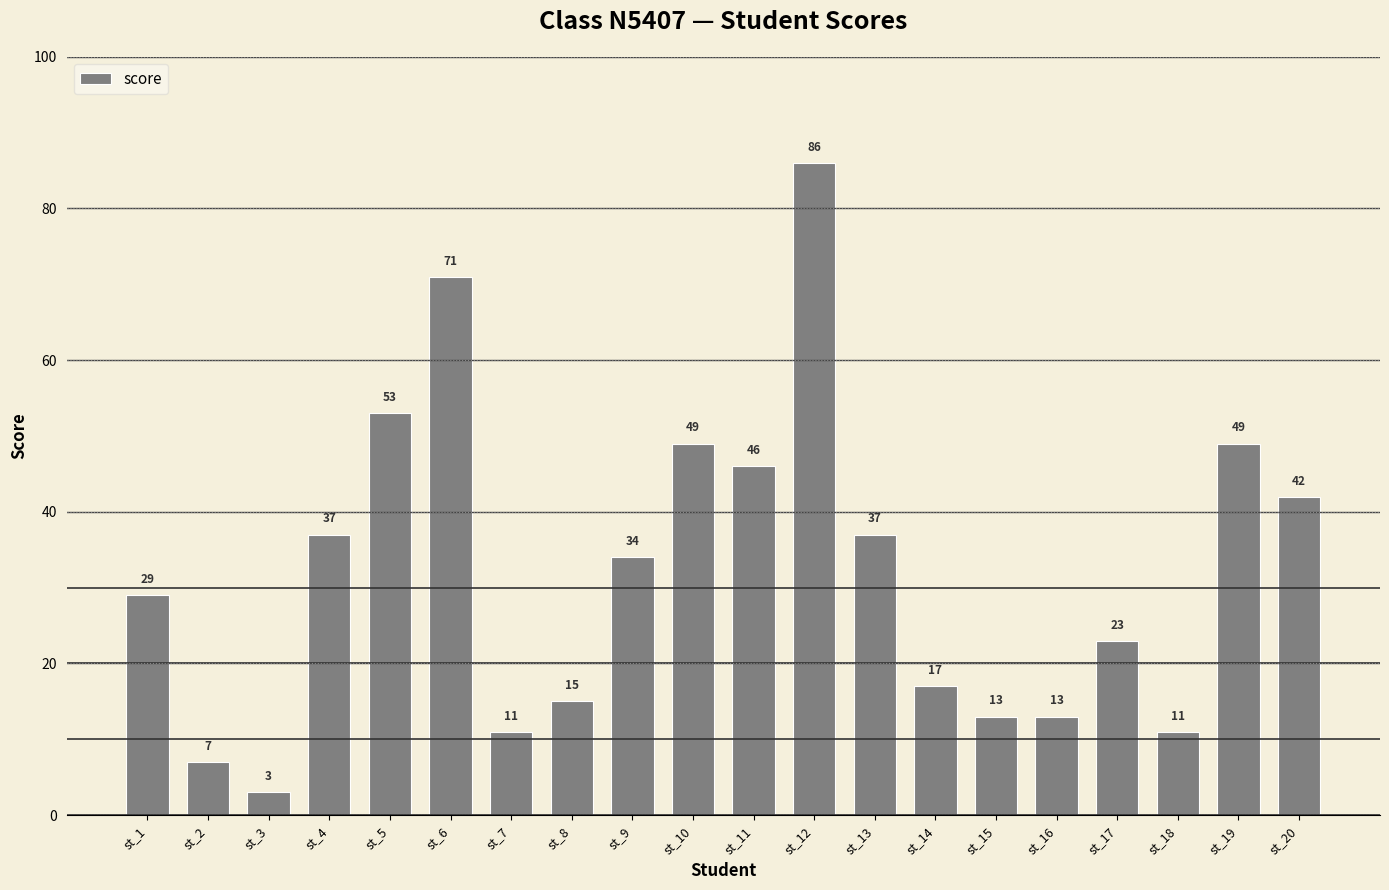

Approximately how many times larger is the value at st_5 compared to st_1?

1.8